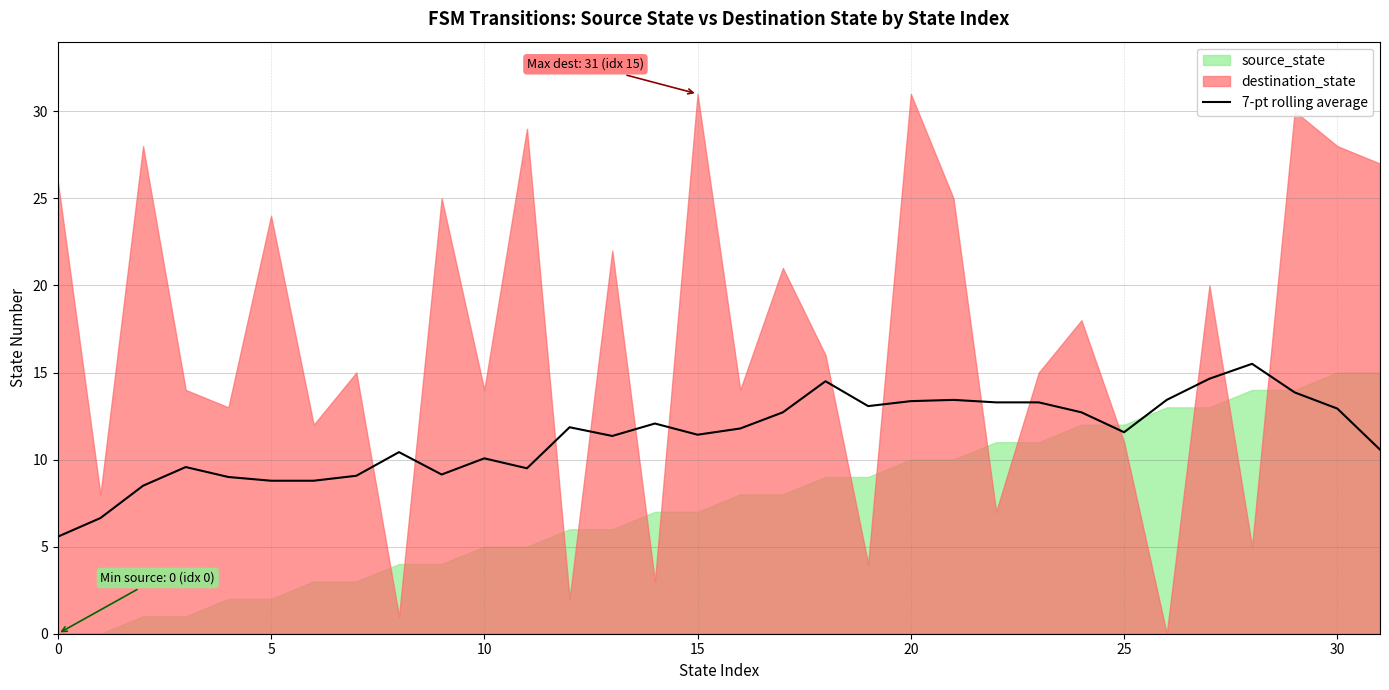

How many data points does each series have?

32